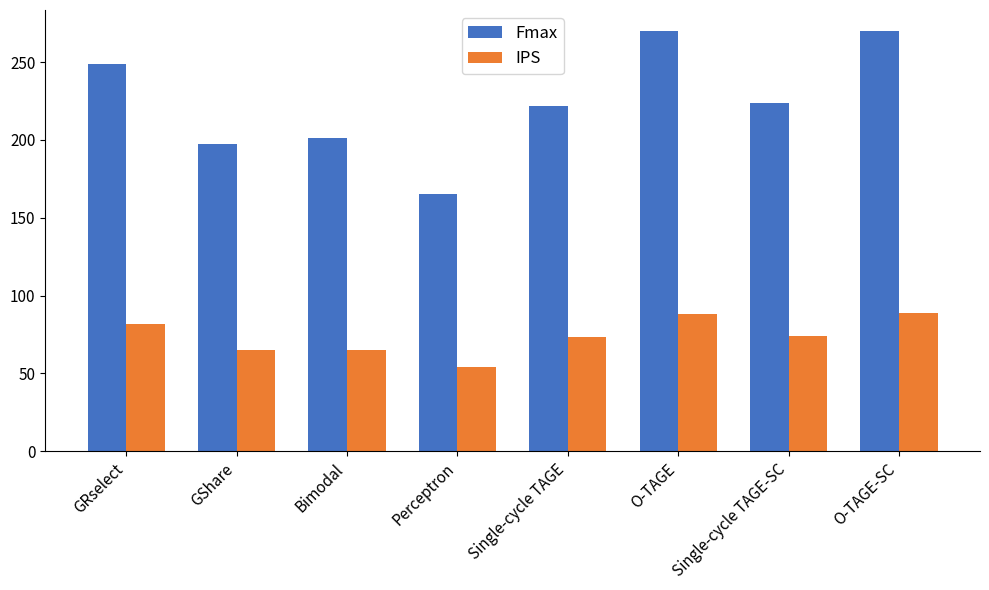

Which series has the largest total across all categories?

Fmax